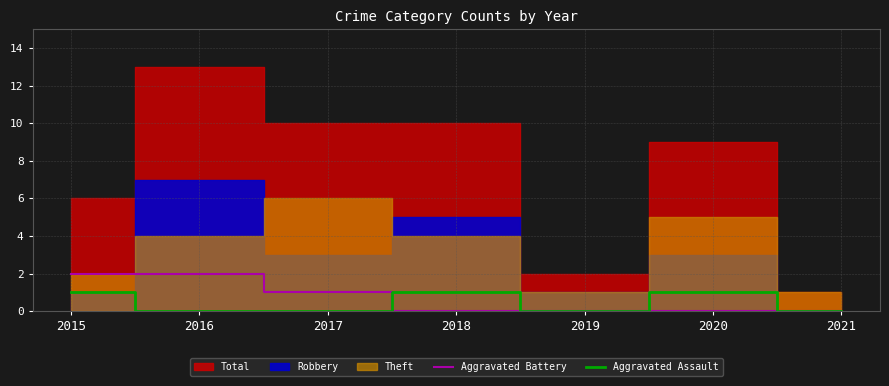

What is the difference between the maximum and second lowest values in the Aggravated Assault series?

1